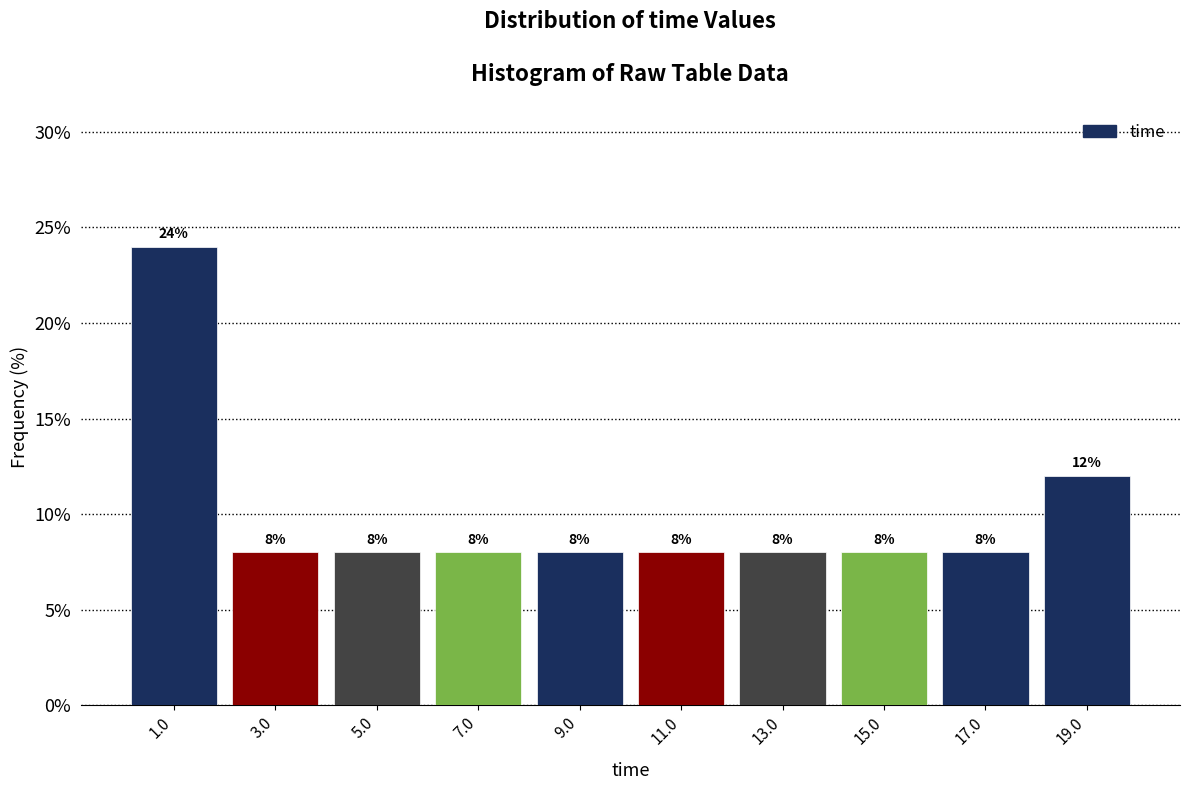

How tall is the bar that spans 6 to 8 on the x-axis? The bar edges are not printed on the chart, so give them approximately, as read against the axis.

8